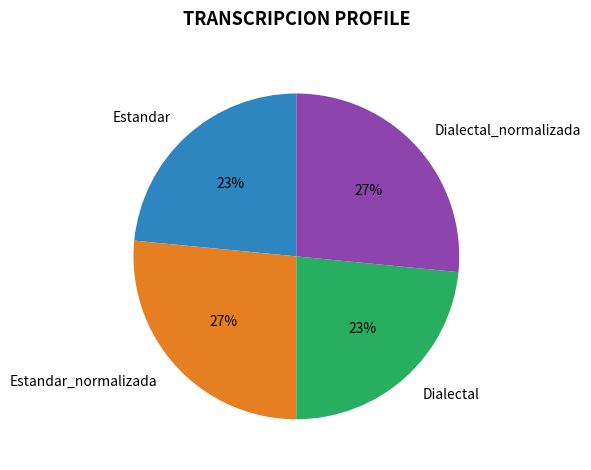

Which has a higher value, Dialectal or Dialectal_normalizada?

Dialectal_normalizada